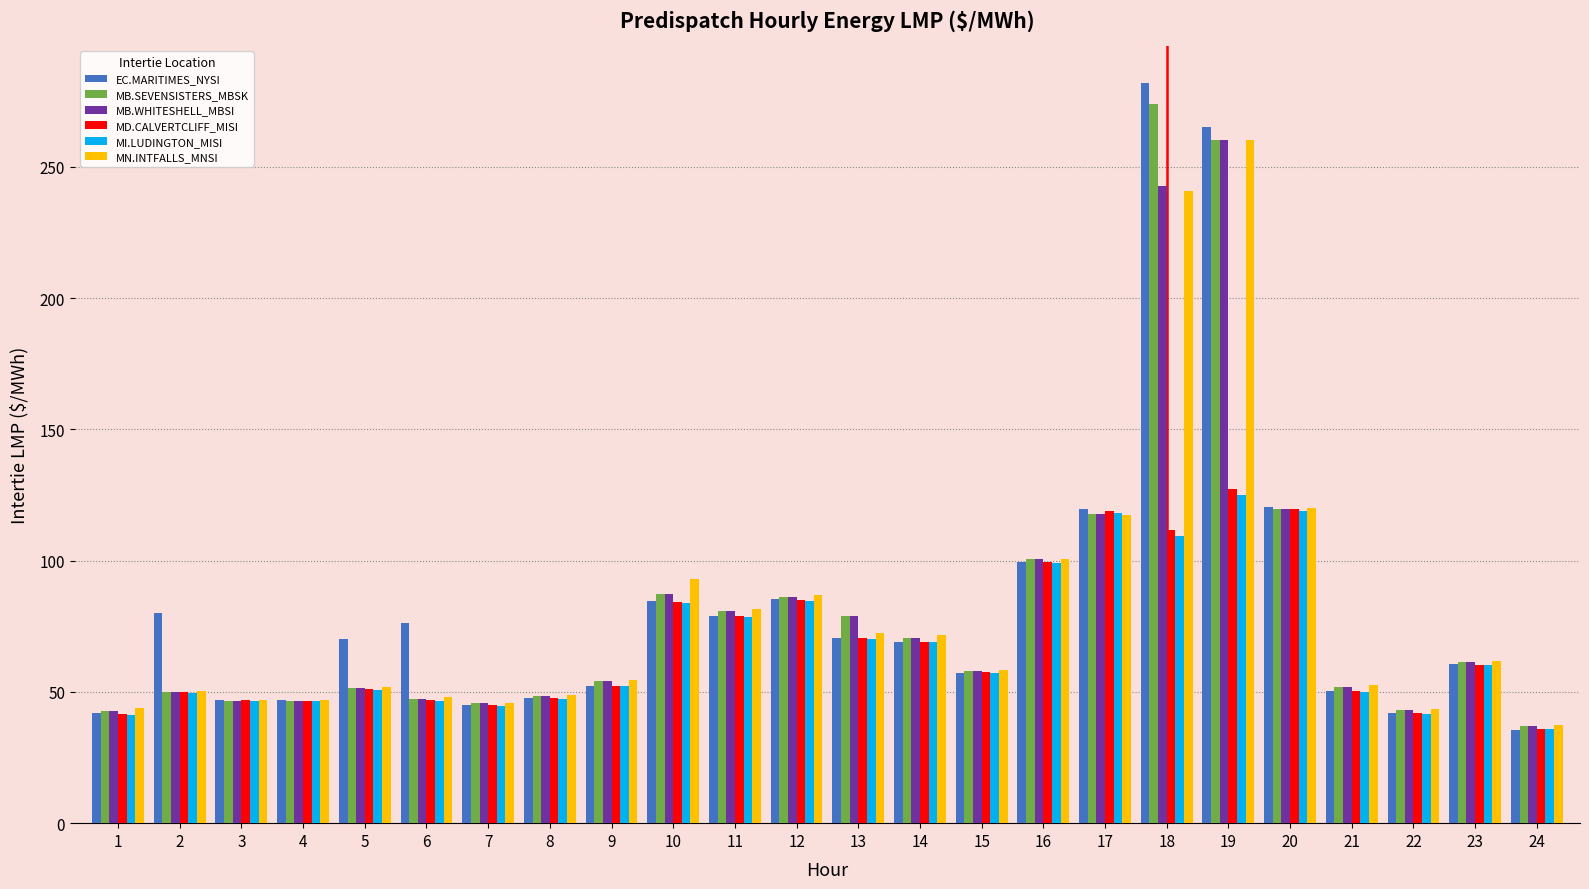

Between 7 and 10, which series saw the biggest shift?

MN.INTFALLS_MNSI